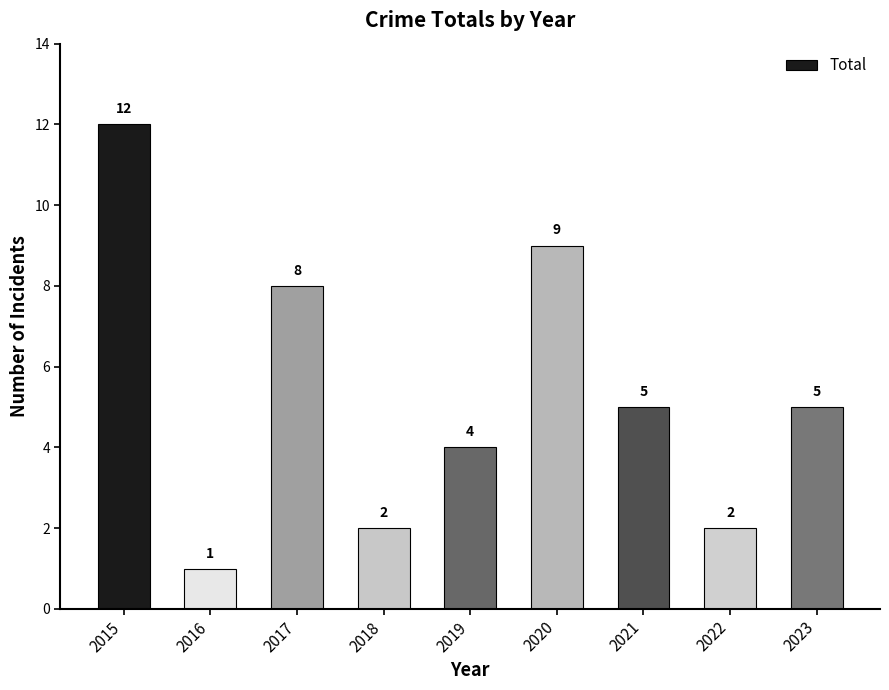

What is the smallest value displayed?

1